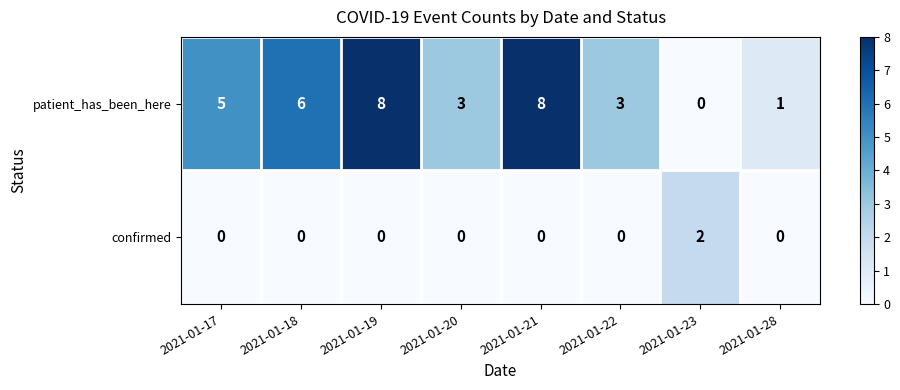

Count the confirmed values in the range 0 to 1.

7